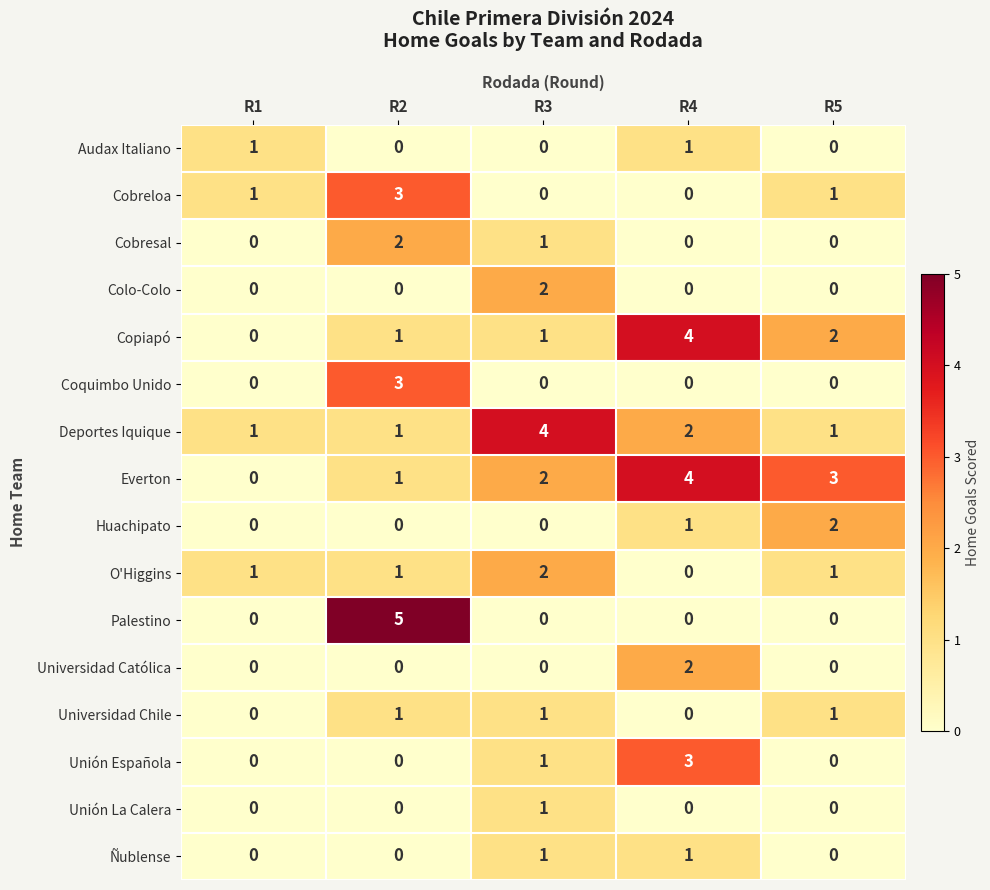

Which series has the widest spread of values?

Palestino